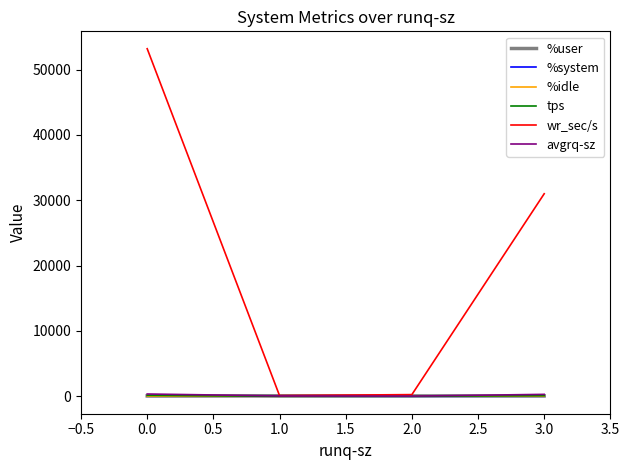

What are all the series names shown in the legend?

%user, %system, %idle, tps, wr_sec/s, avgrq-sz